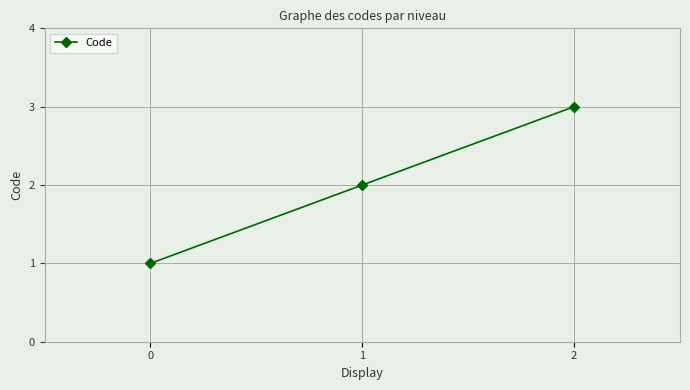

Where is the data nearest to the value 2?

1